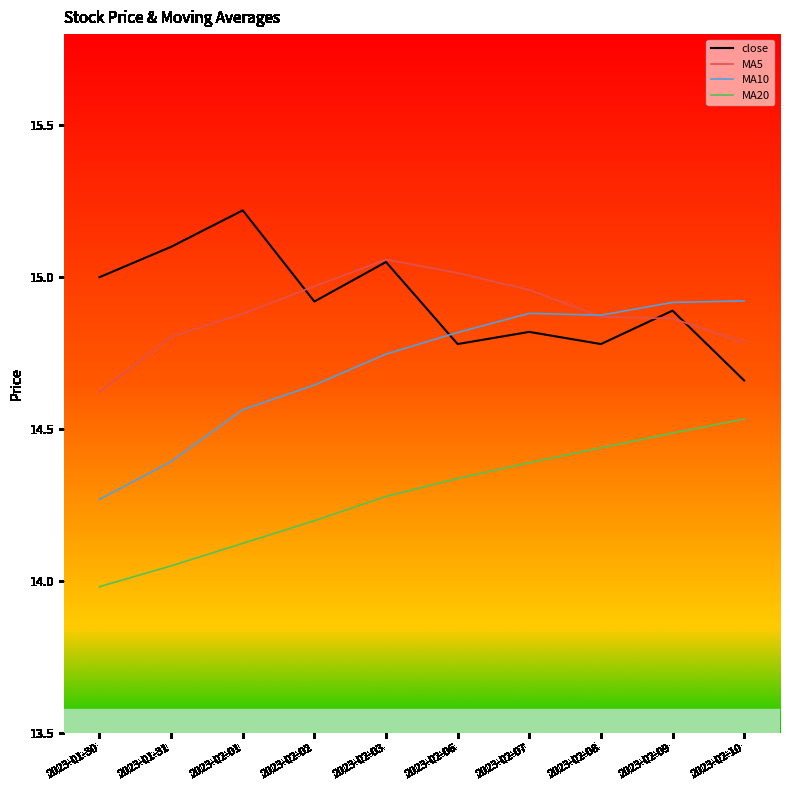

What are all the series names shown in the legend?

close, MA5, MA10, MA20